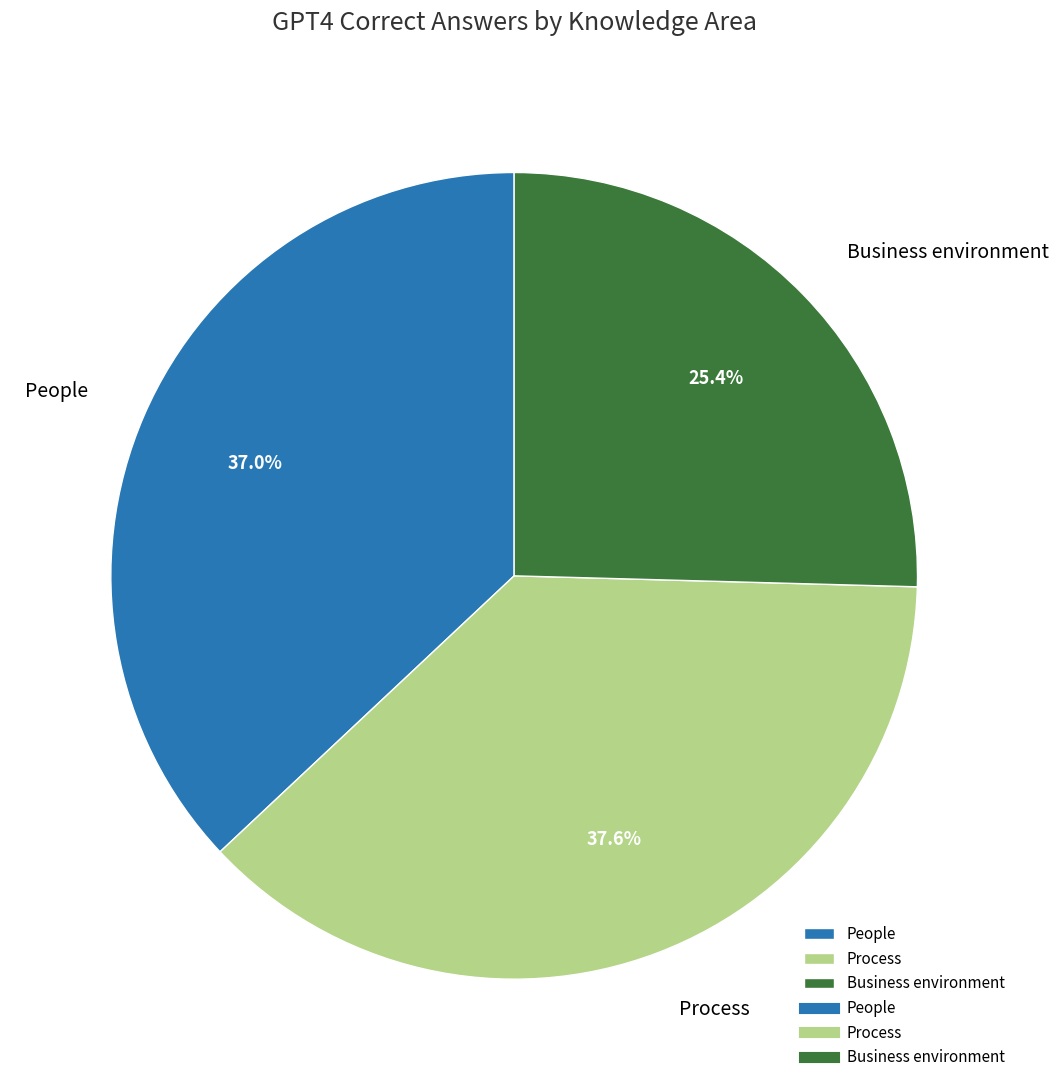

Combined, what portion of the pie is Business environment and Process?

63.0%